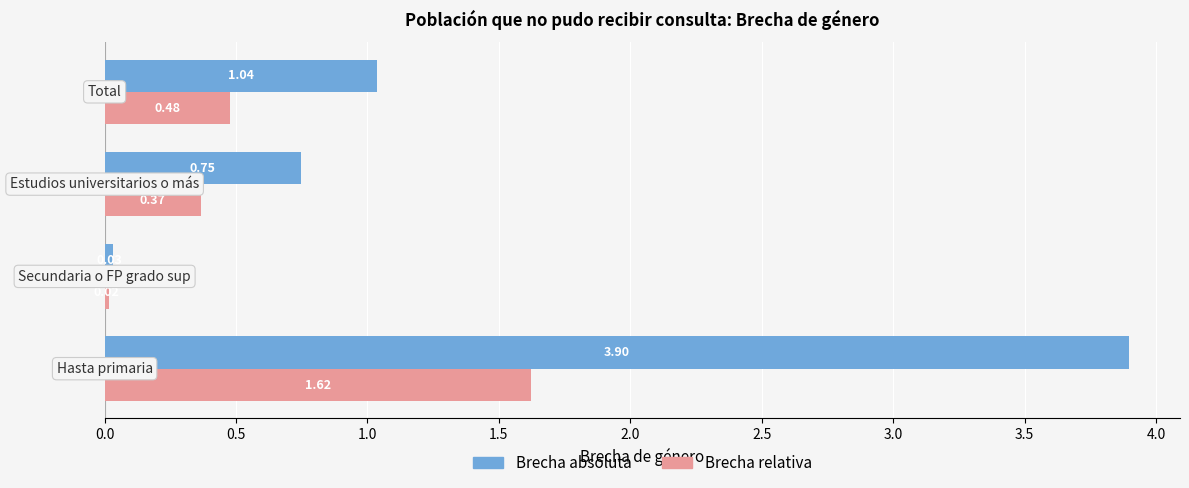

What is the average value of the Brecha absoluta series?

1.4